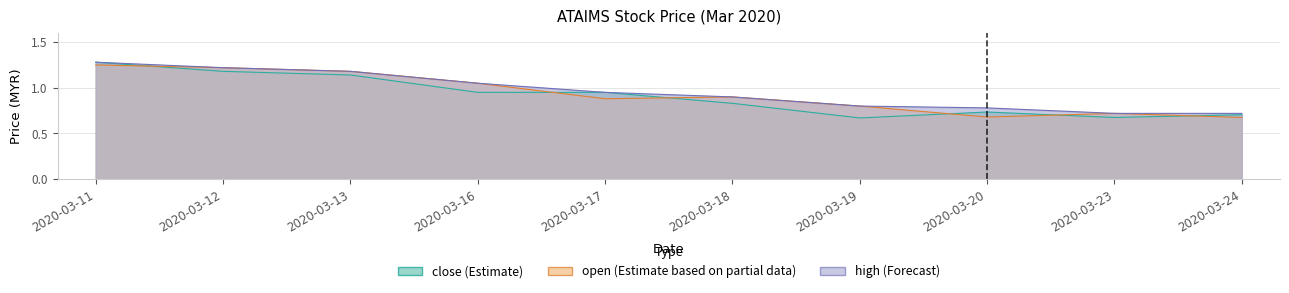

What is the difference between the open values at 2020-03-18 and 2020-03-23?

0.2